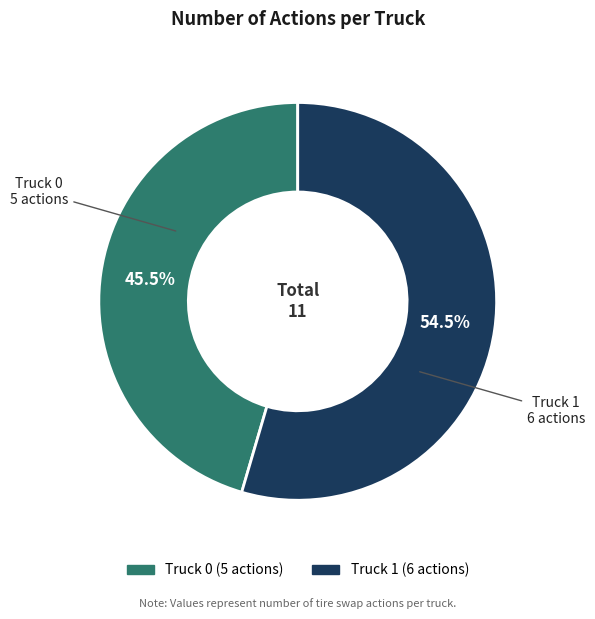

Approximately how many times larger is the value at Truck 1 compared to Truck 0?

1.2